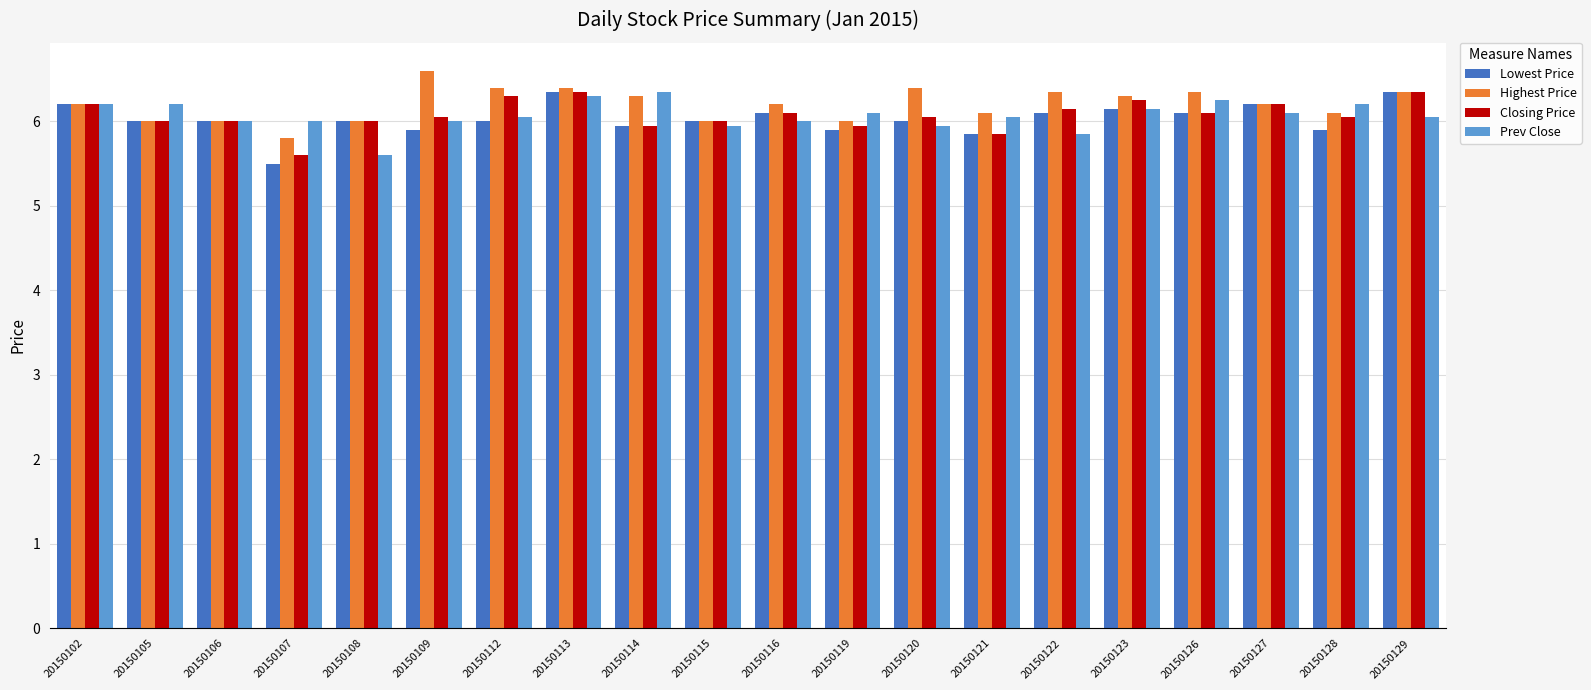

What is the difference between the Prev Close values at 20150102 and 20150107?

0.2